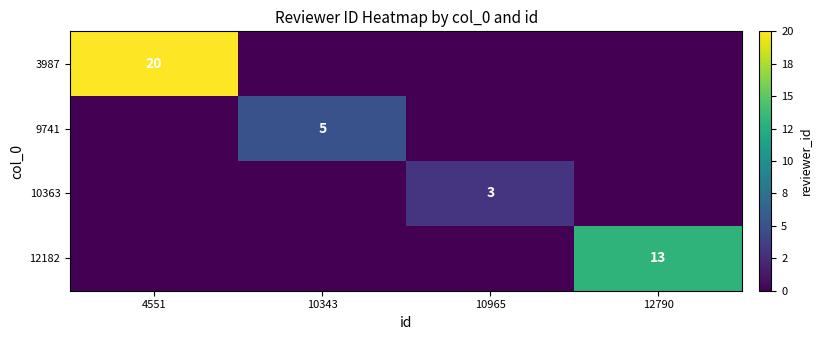

True or false: 12182 has a value of 18 at 12790.

False